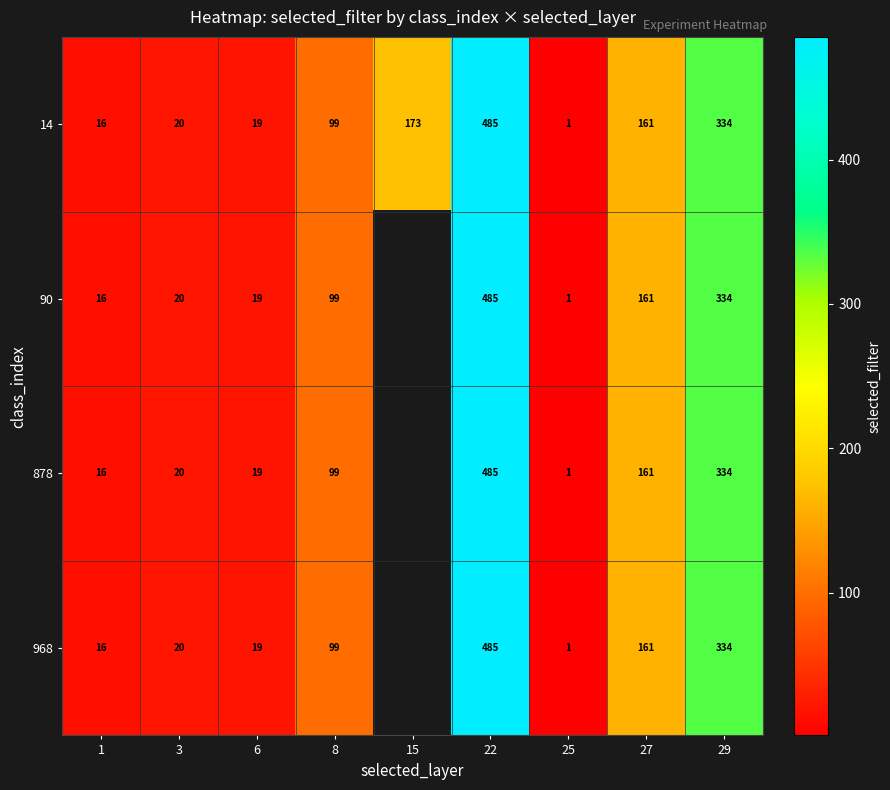

Which series has the largest total across all categories?

row_0